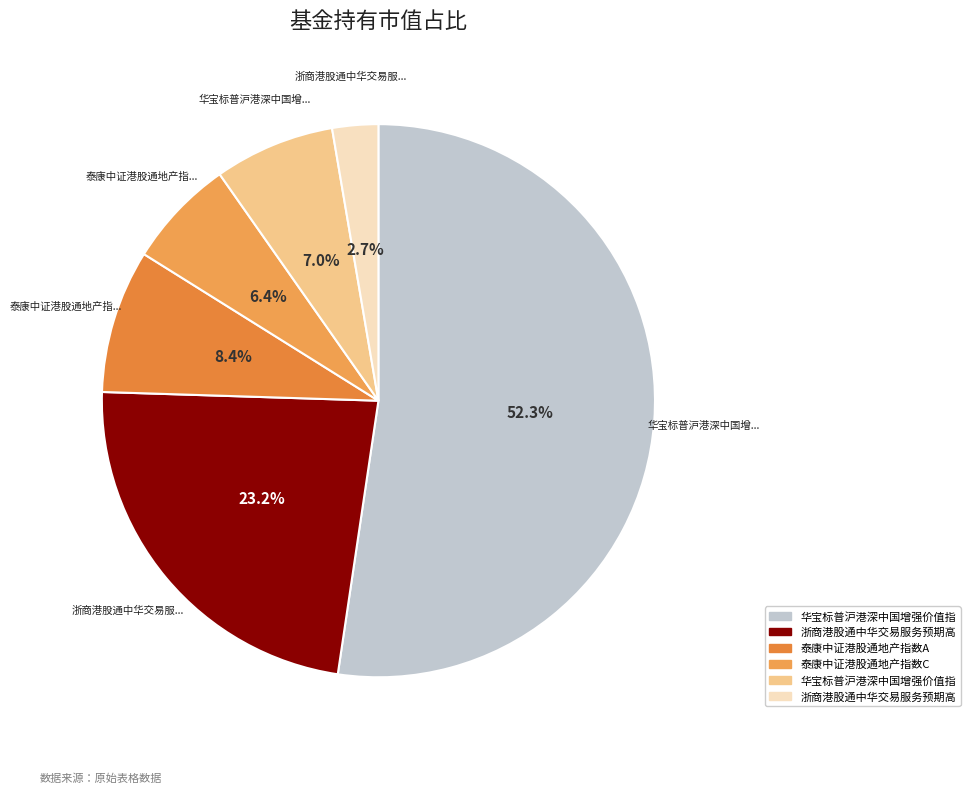

Which slice is the largest?

华宝标普沪港深中国增强价值指数（LOF）A